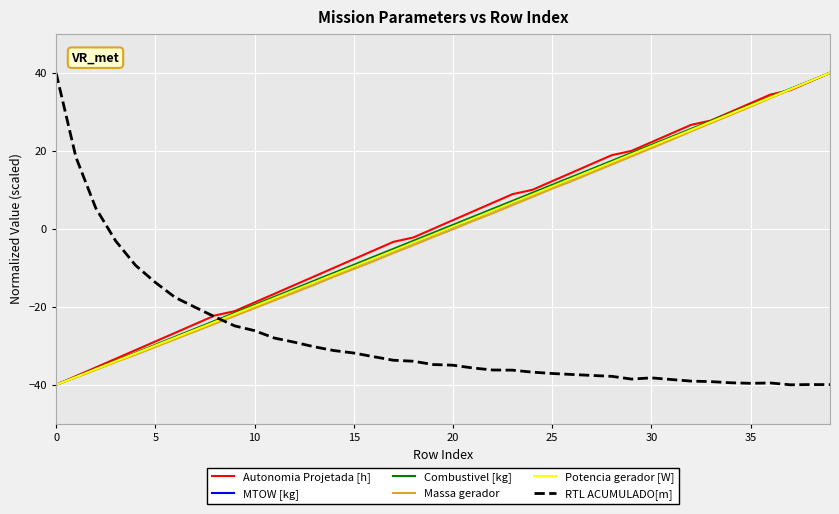

What is the highest value of the Massa gerador series?

40.0